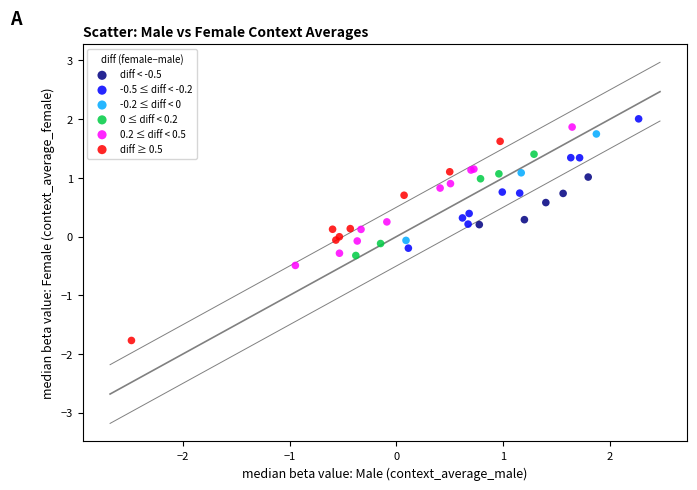

Which series contains the highest Y value?

-0.5 ≤ diff < -0.2